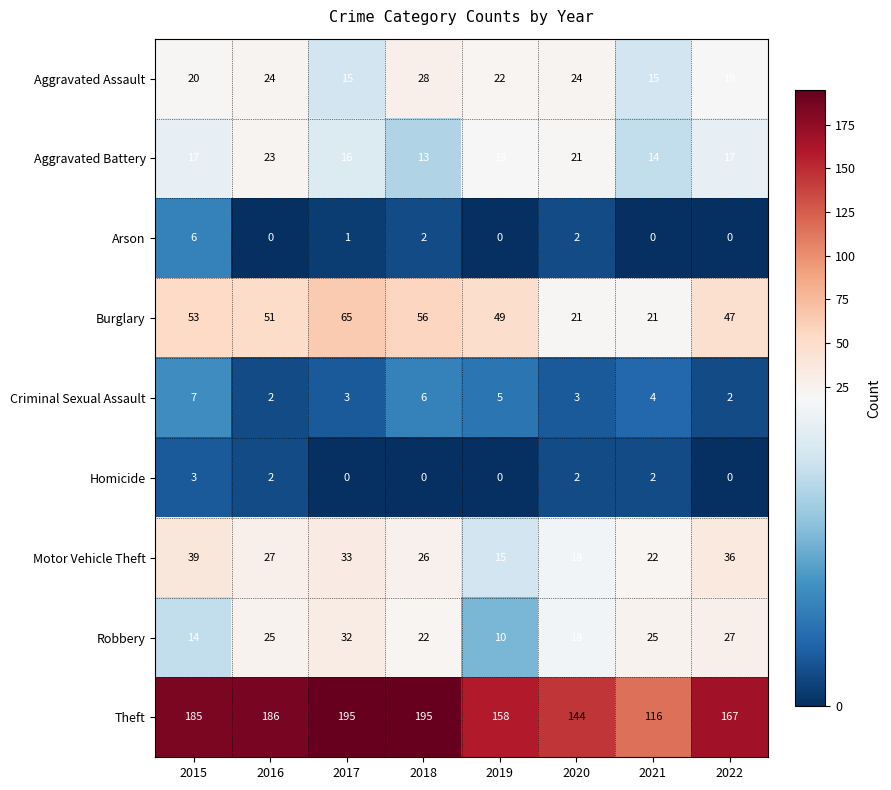

What is the lowest value of the Burglary series?

21